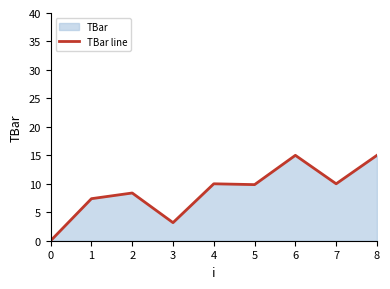

How many values are below 9?

4